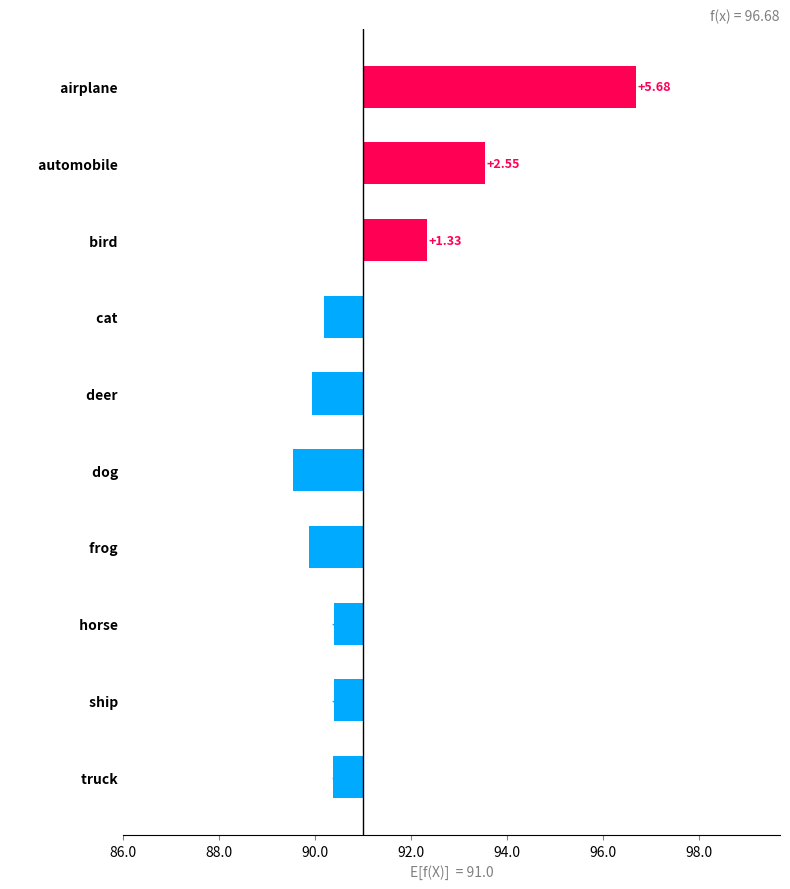

What is the average value?

0.3